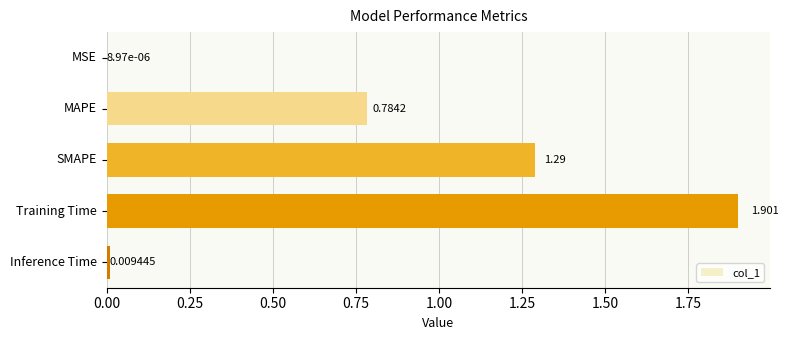

Between Inference Time and Training Time, which is larger?

Training Time